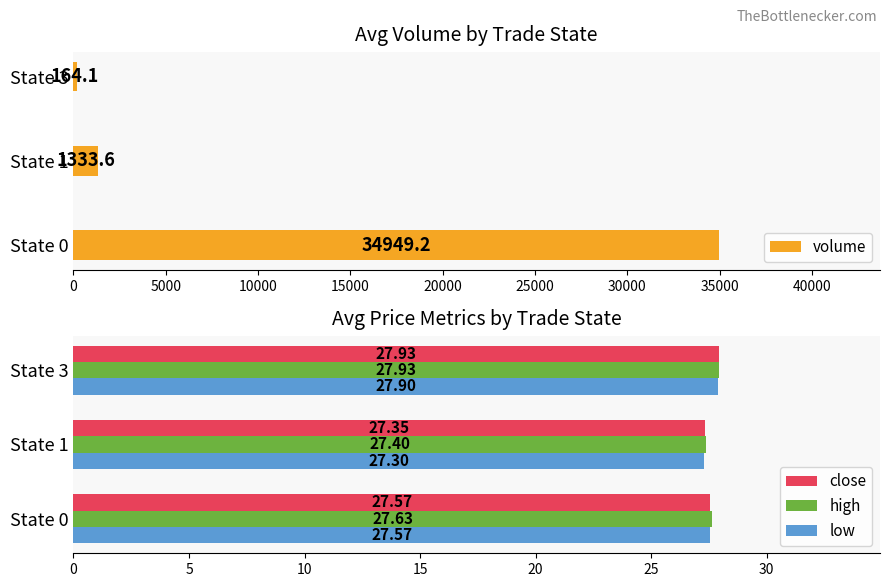

What is the difference between the maximum and minimum values in the high series?

0.5